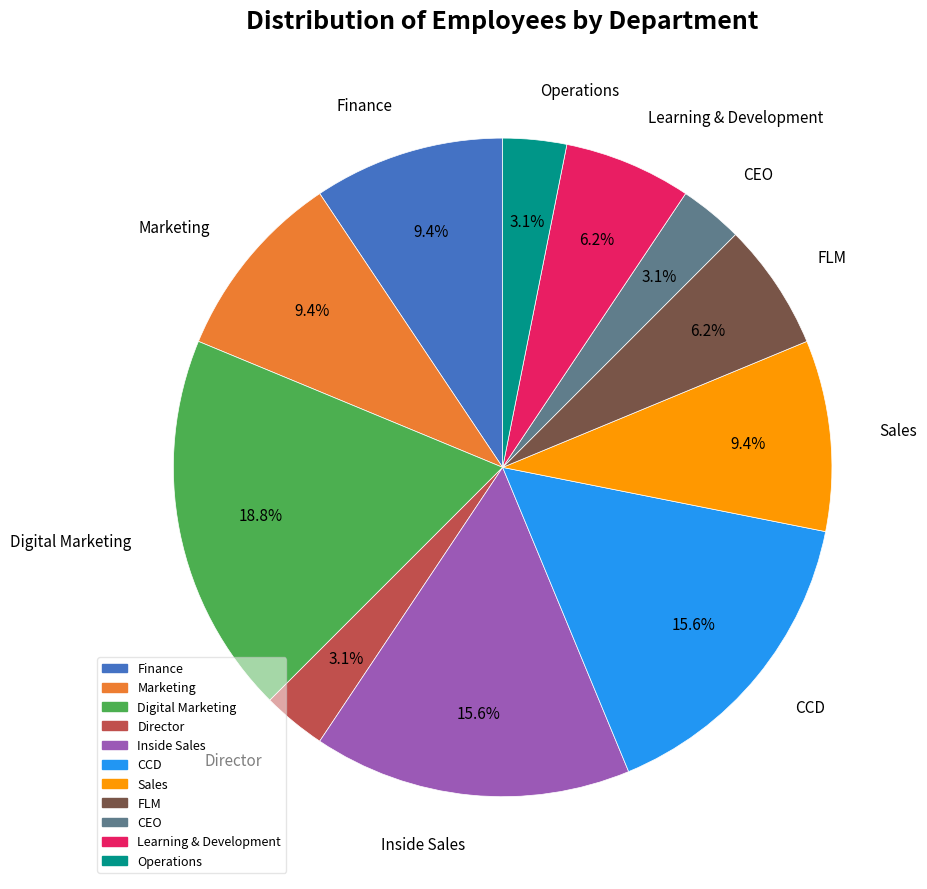

Count the number of slices in the pie.

11